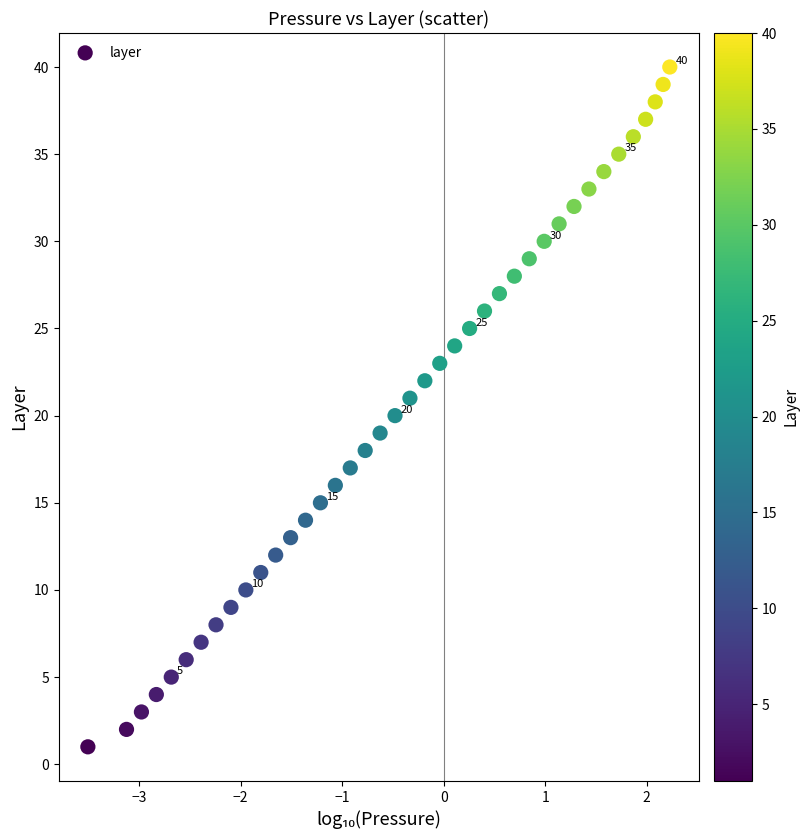

What is the range of Y values (max minus min)?

39